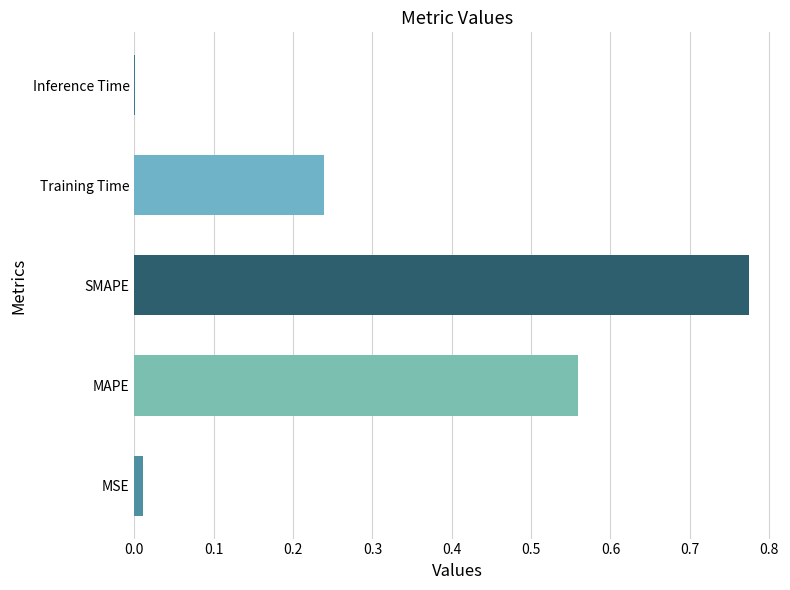

What is the sum of all values?

1.6